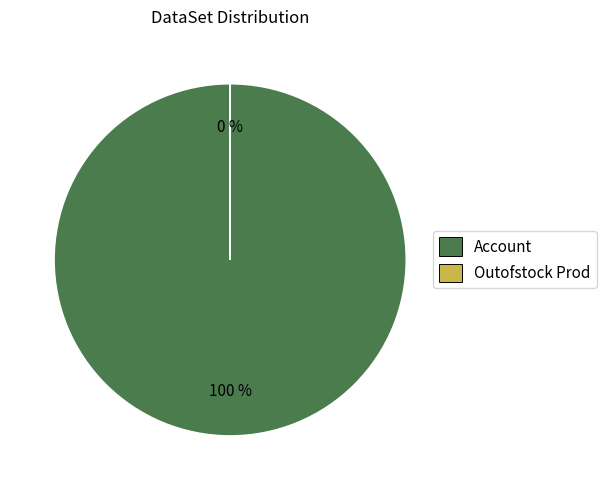

Which slice is the smallest?

Outofstock Prod